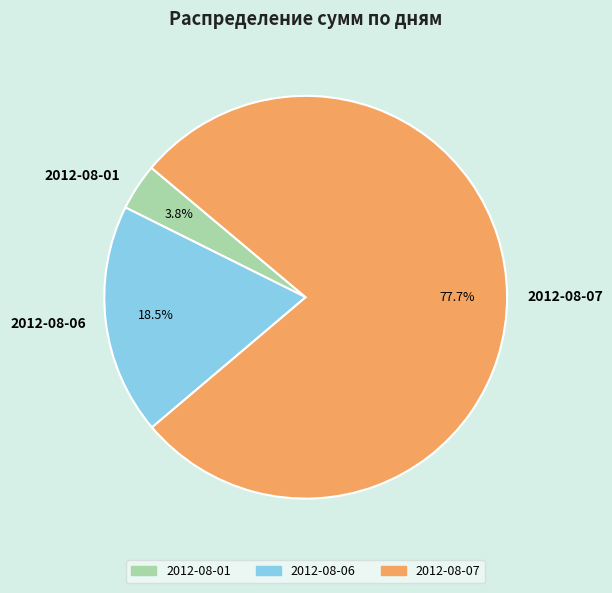

Count the number of slices in the pie.

3